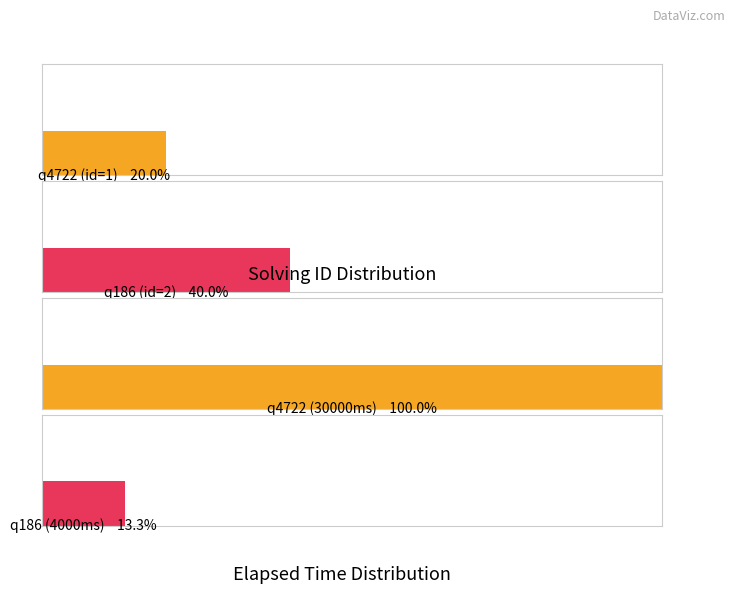

What position from the right is q186?

4